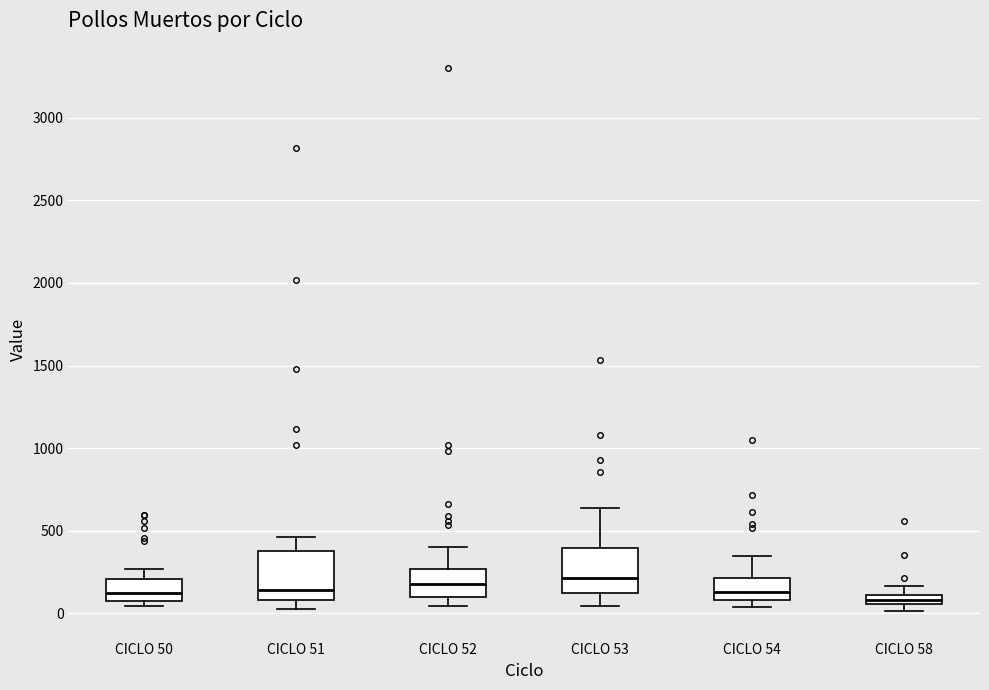

Where does the upper whisker of the box for CICLO 51 end on the y-axis? The values are not printed on the chart, so give them approximately, as read against the axis.

450